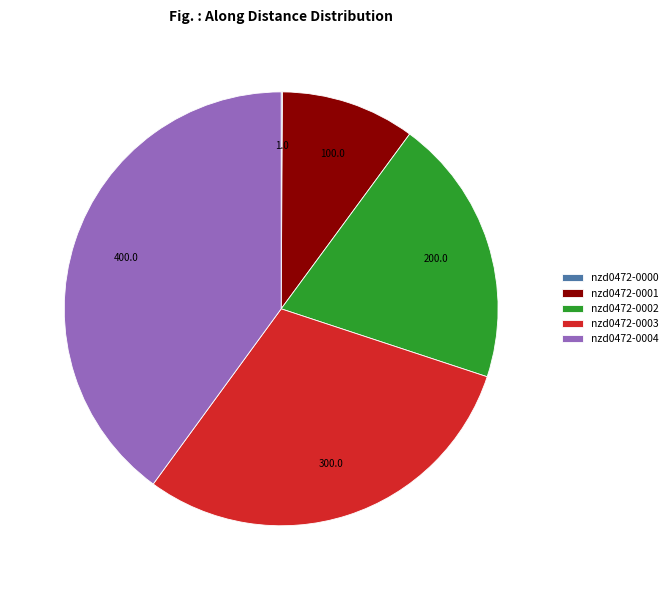

True or false: nzd0472-0003 accounts for 21% of the total.

False